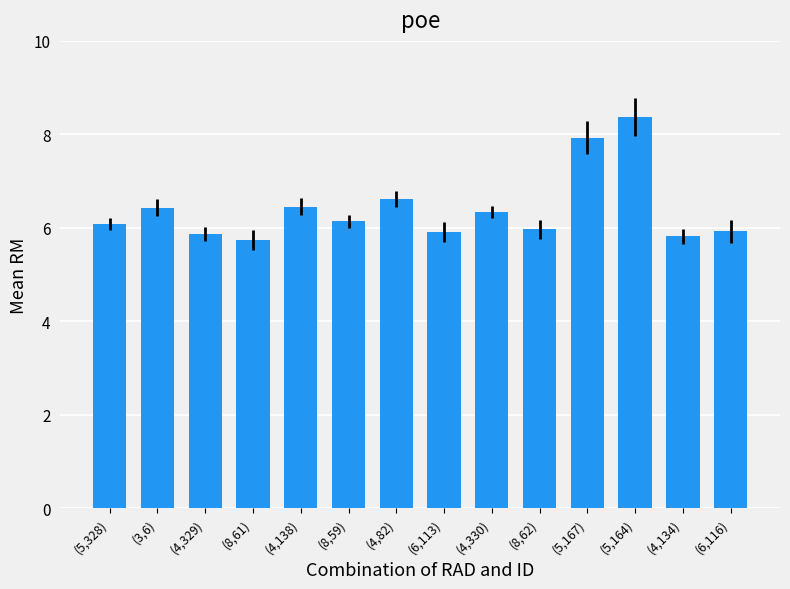

Read the value at (4,82).

6.6